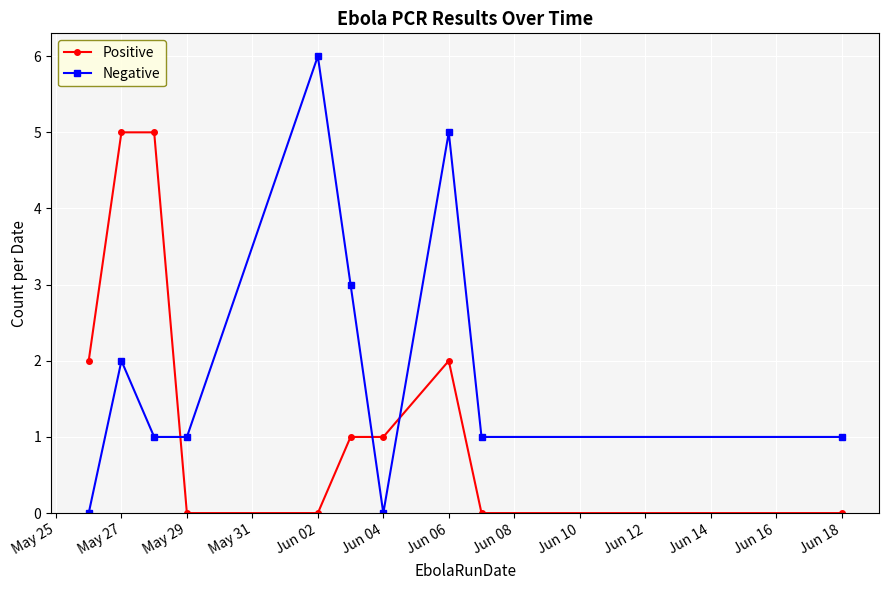

How many distinct data groups are displayed?

2